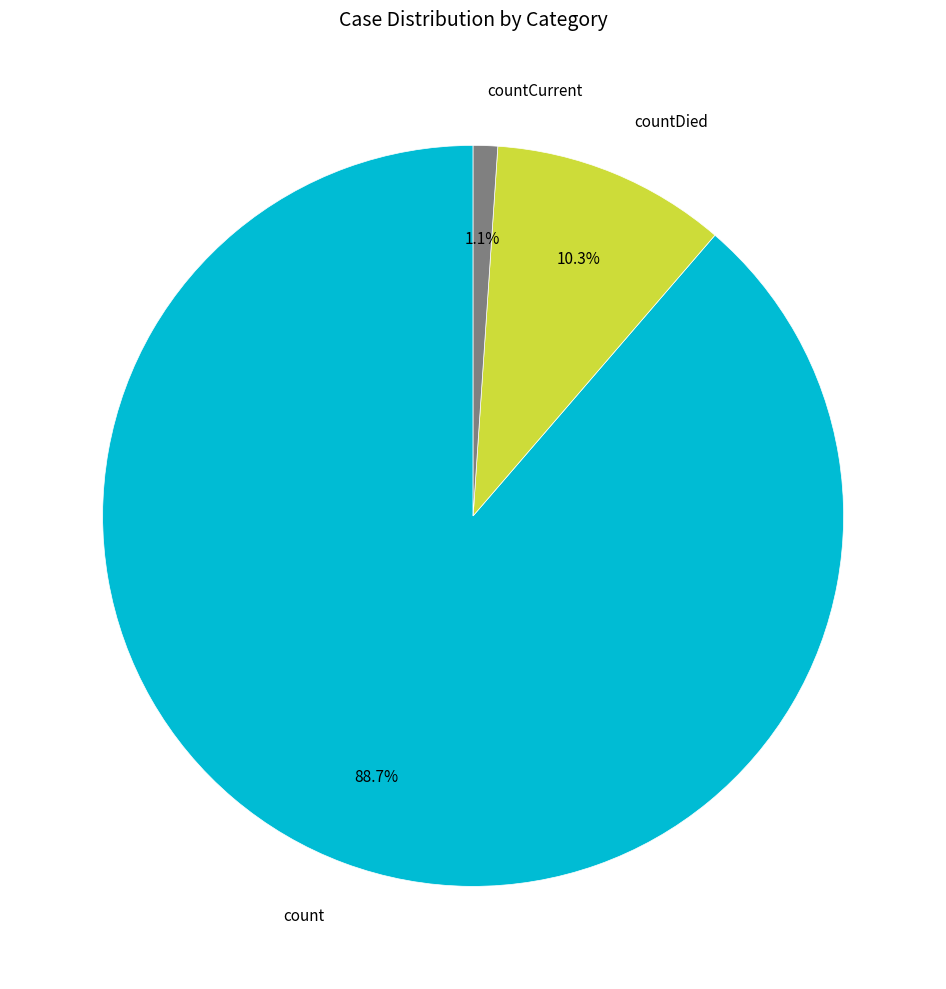

Which slice is the smallest?

countCurrent